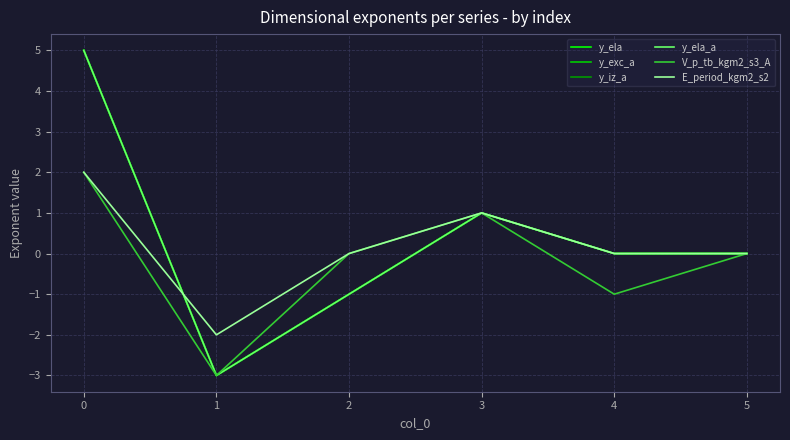

True or false: E_period_kgm2_s2 and y_ela_a cross at least once.

True